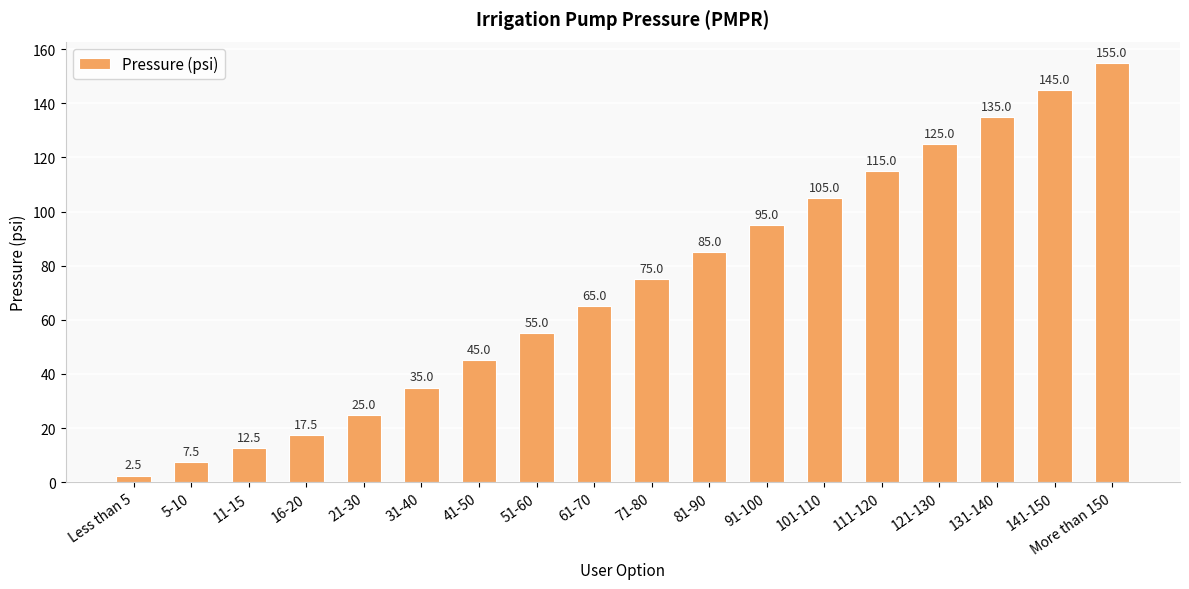

Count the number of data series in this chart.

1